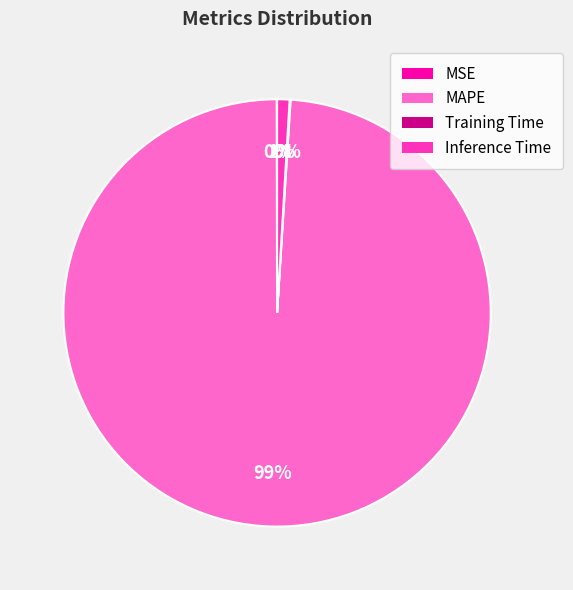

Which category has the biggest portion of the pie?

MAPE